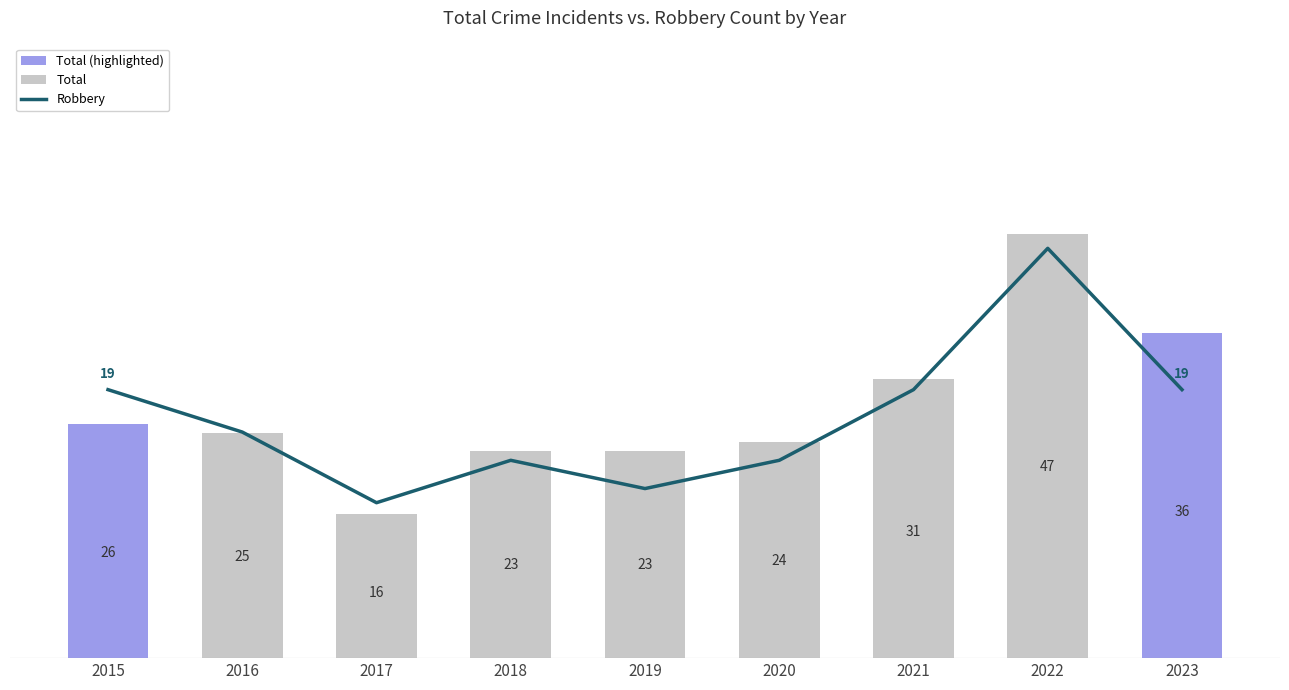

Count the Robbery values in the range 14 to 19.

6